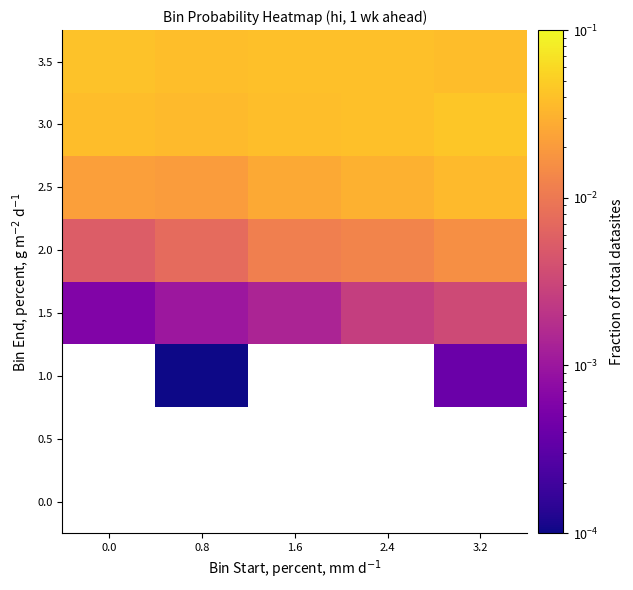

How many categories are shown in the chart?

5